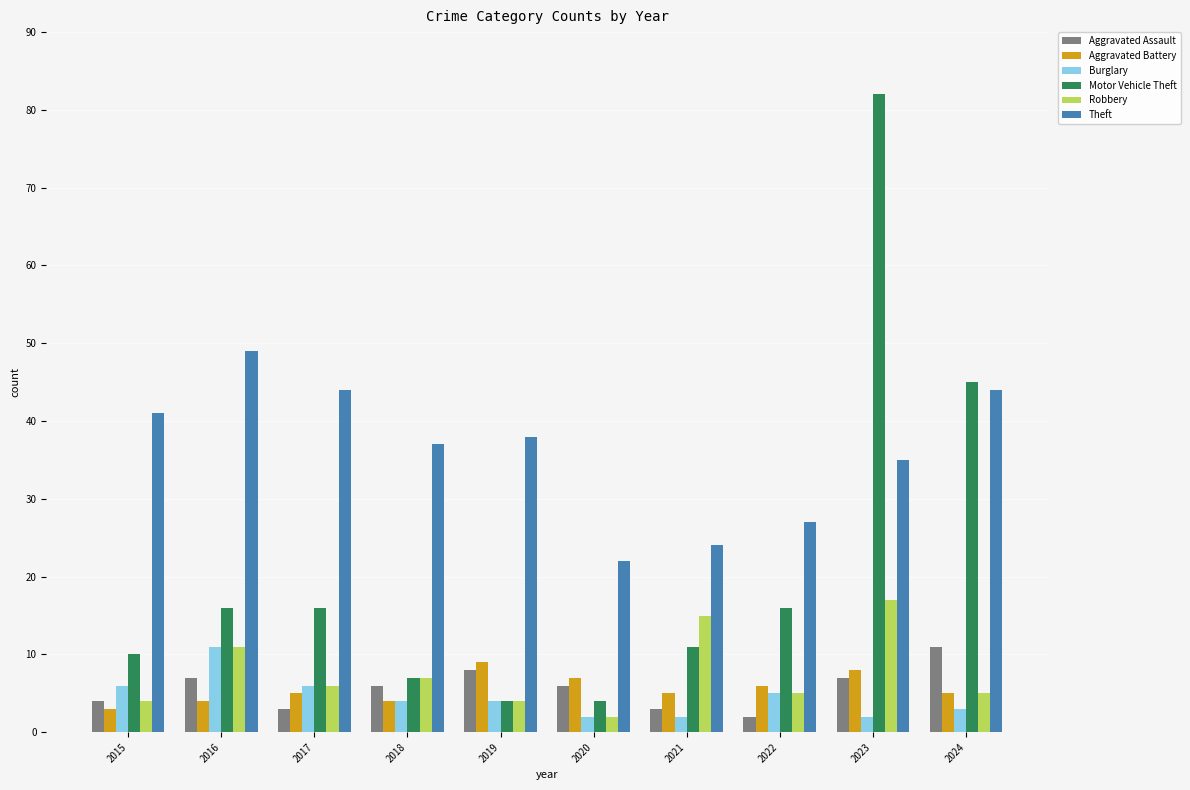

What is the maximum value shown in the chart?

82